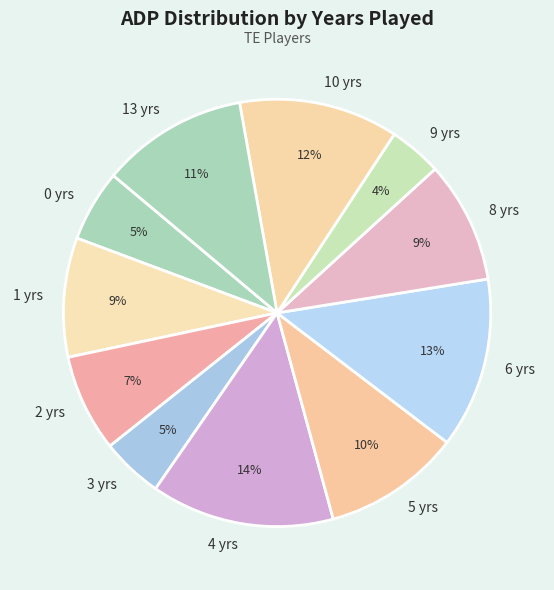

Is it true that 2 yrs is 17% of the pie?

False